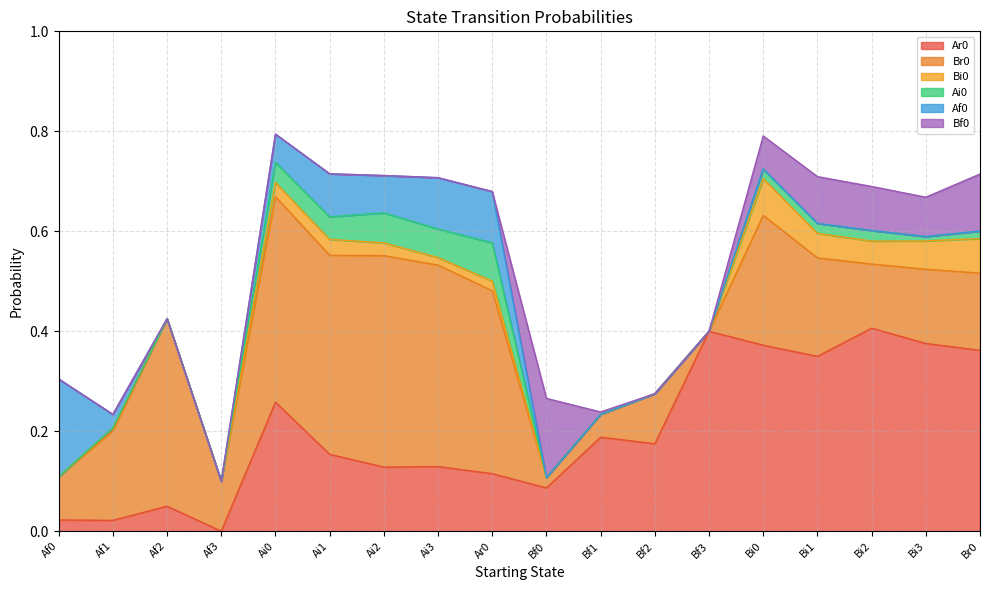

Does the chart display data point markers on the line(s)?

No